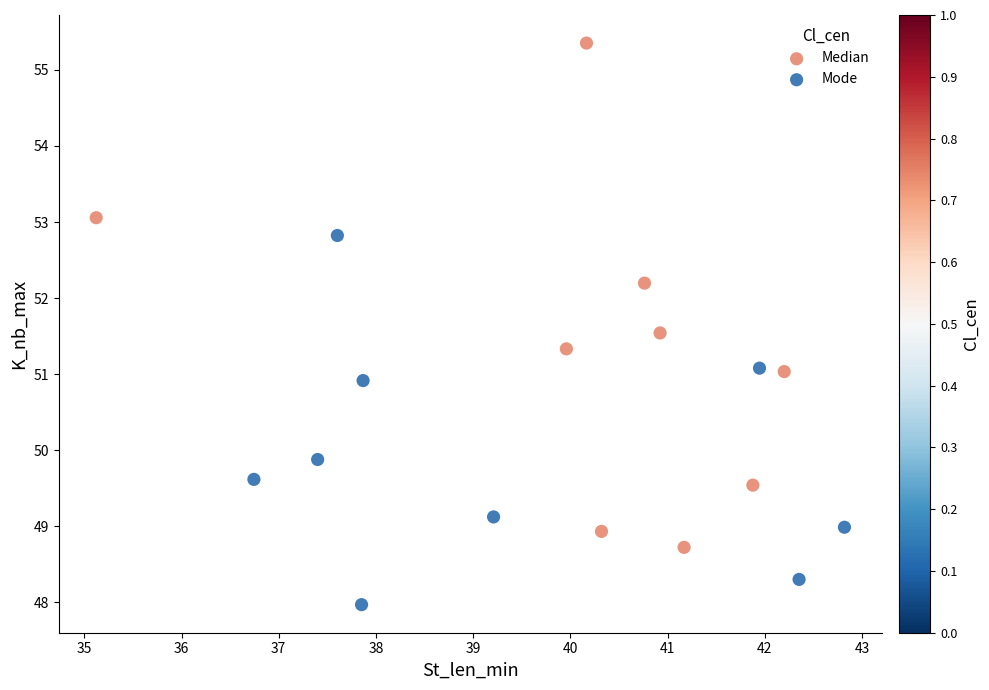

Which series reaches the maximum Y coordinate?

Median